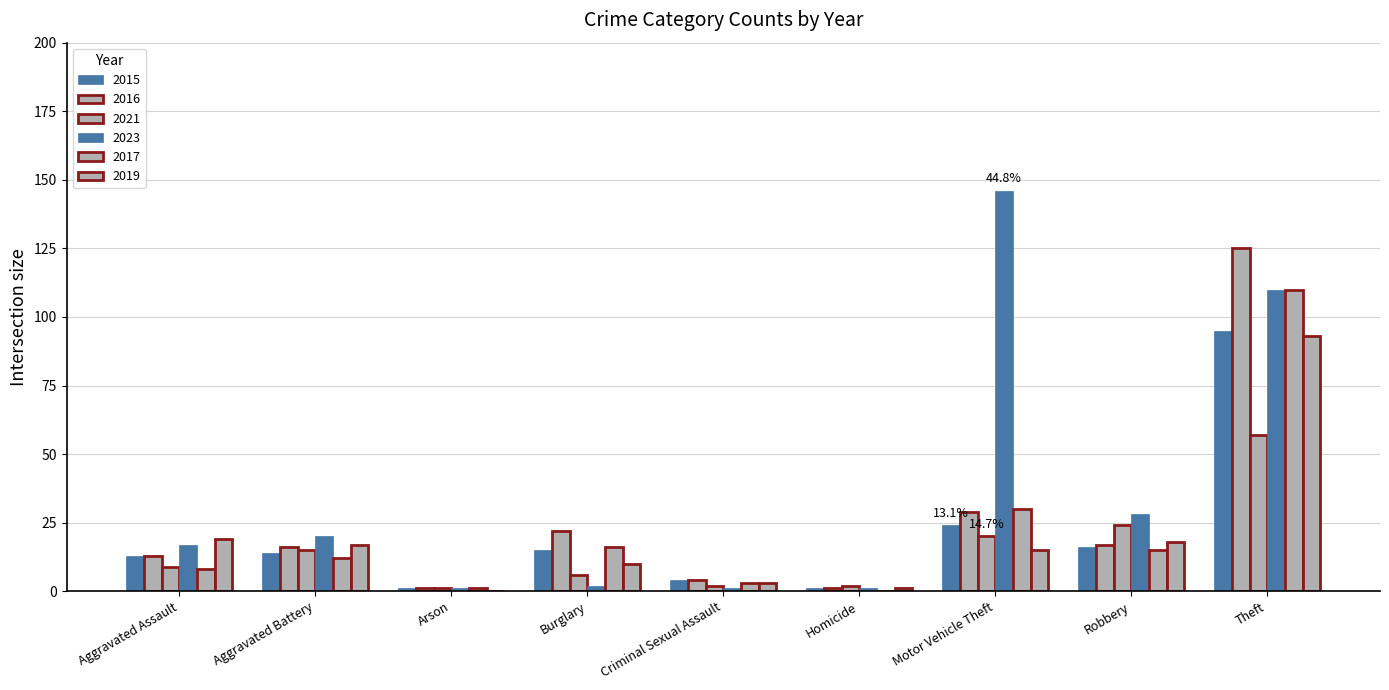

At which category is the sum across all series the highest?

Theft